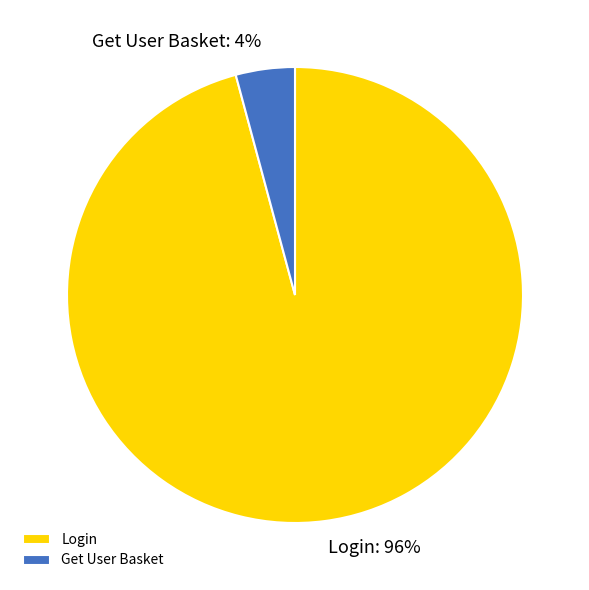

True or false: Get User Basket accounts for 17% of the total.

False